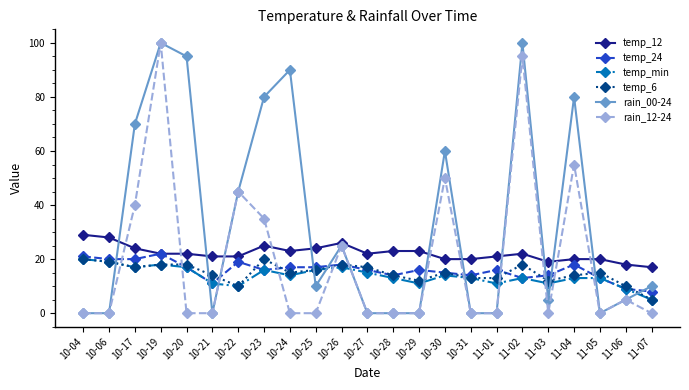

What is the difference between the rain_12-24 values at 10-23 and 10-24?

35